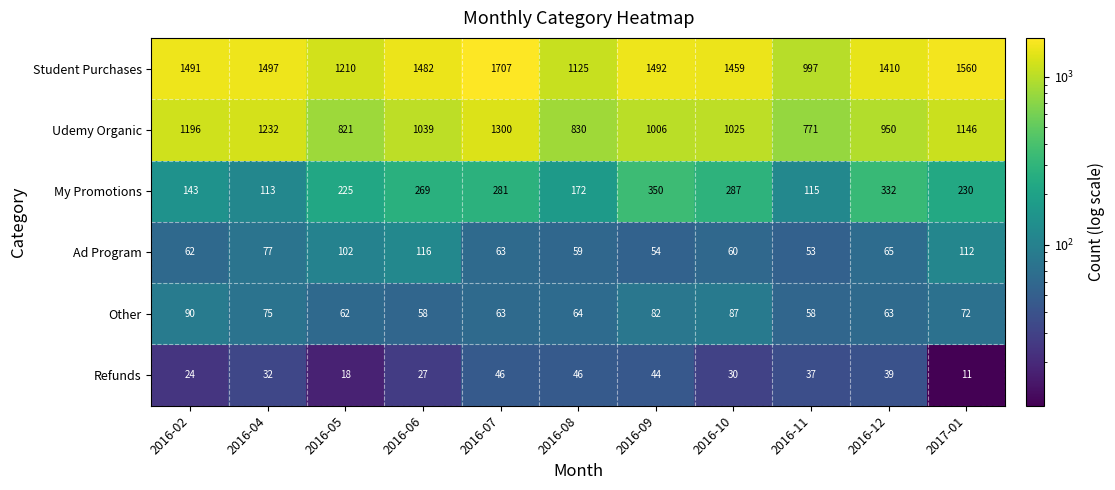

Is it true that Udemy Organic equals 211 at 2016-12?

False